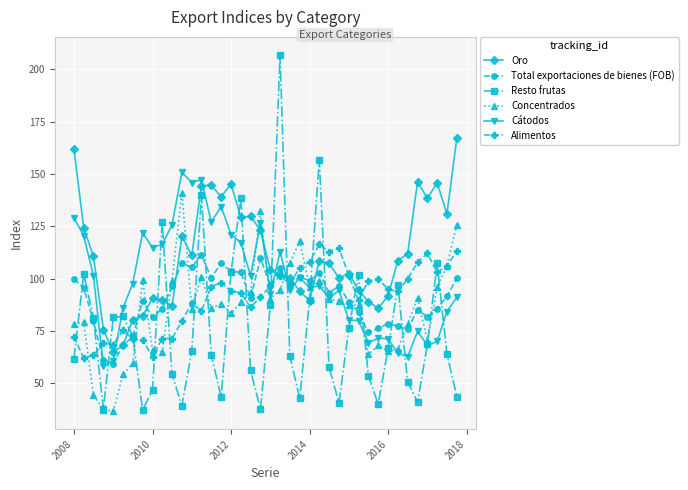

Does the chart have visible grid lines?

Yes